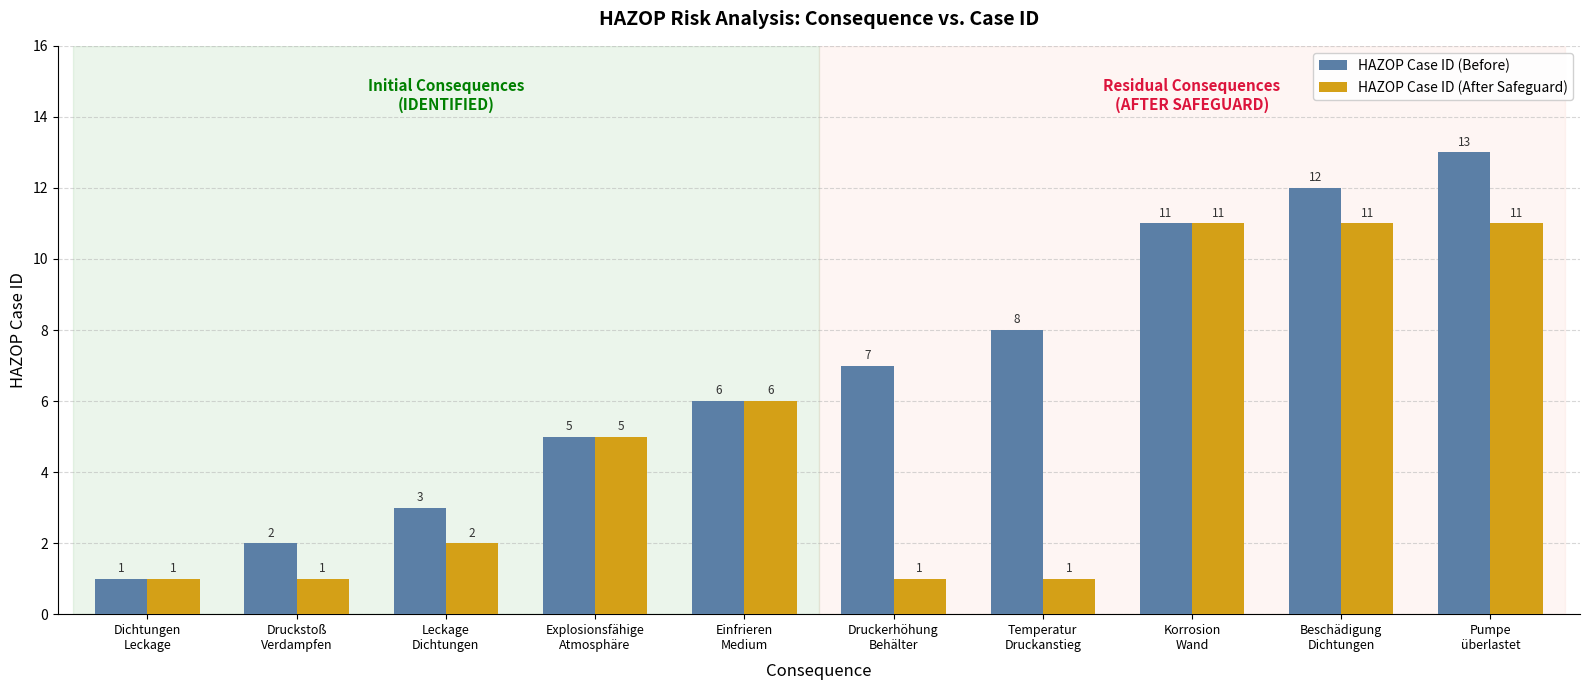

Reading right to left, transcribe all the data shown in this chart.

HAZOP Case ID (Before): Pumpe
überlastet=13	Beschädigung
Dichtungen=12	Korrosion
Wand=11	Temperatur
Druckanstieg=8	Druckerhöhung
Behälter=7	Einfrieren
Medium=6	Explosionsfähige
Atmosphäre=5	Leckage
Dichtungen=3	Druckstoß
Verdampfen=2	Dichtungen
Leckage=1
HAZOP Case ID (After Safeguard): Pumpe
überlastet=11	Beschädigung
Dichtungen=11	Korrosion
Wand=11	Temperatur
Druckanstieg=1	Druckerhöhung
Behälter=1	Einfrieren
Medium=6	Explosionsfähige
Atmosphäre=5	Leckage
Dichtungen=2	Druckstoß
Verdampfen=1	Dichtungen
Leckage=1